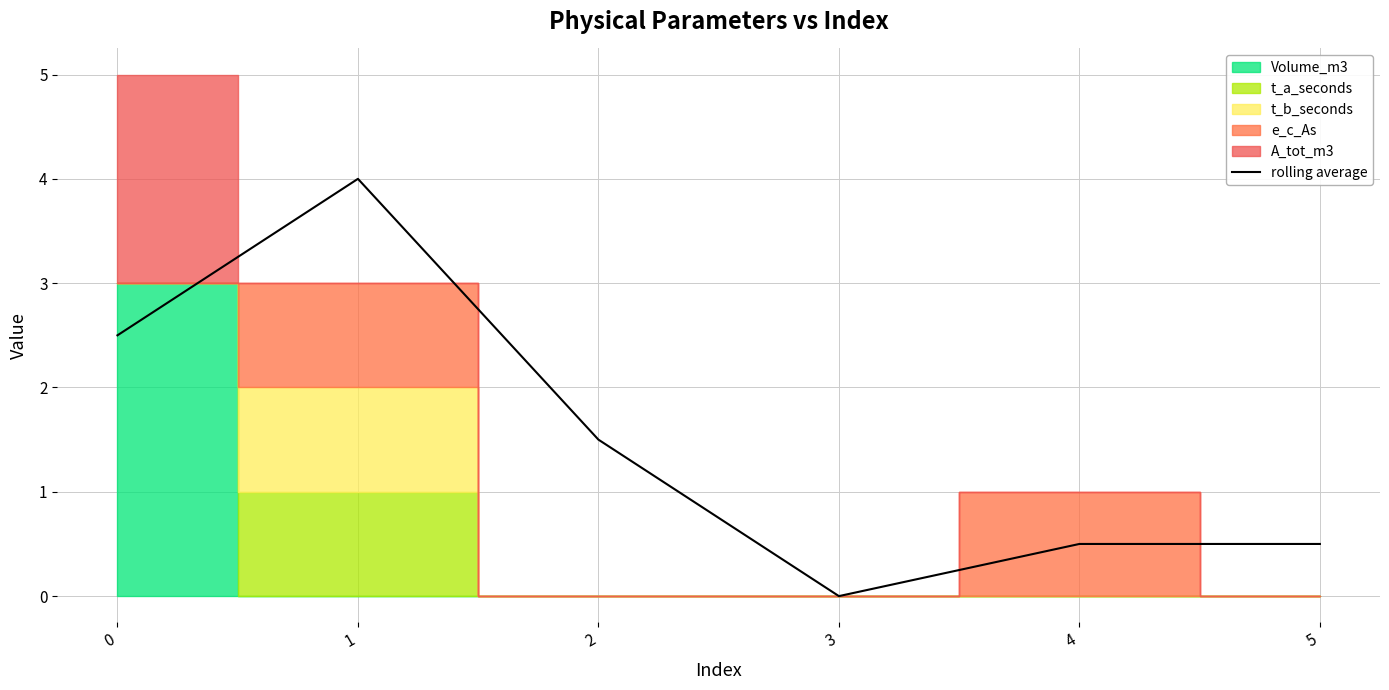

True or false: the data shows 0.7 at 4.

False